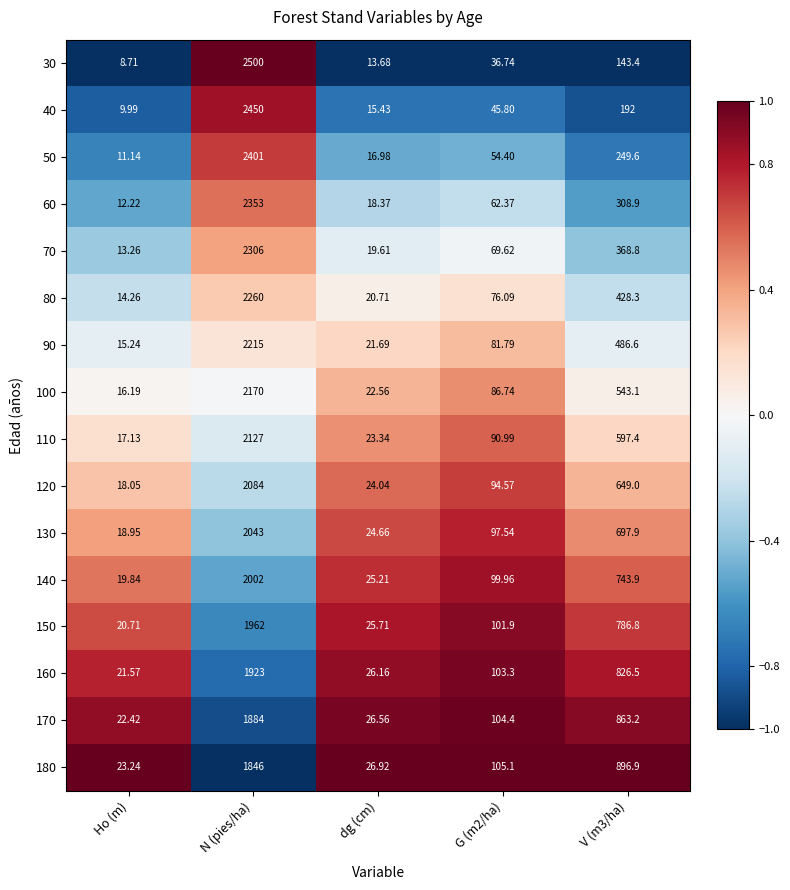

How many categories are shown in the chart?

5